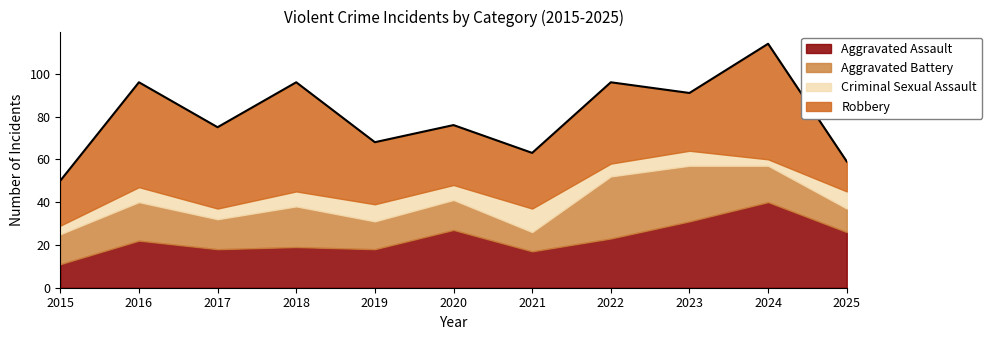

How many lines are shown in the chart?

4